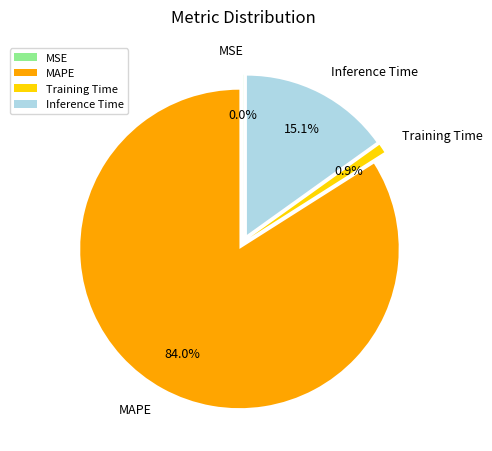

How many slices are in this pie chart?

4